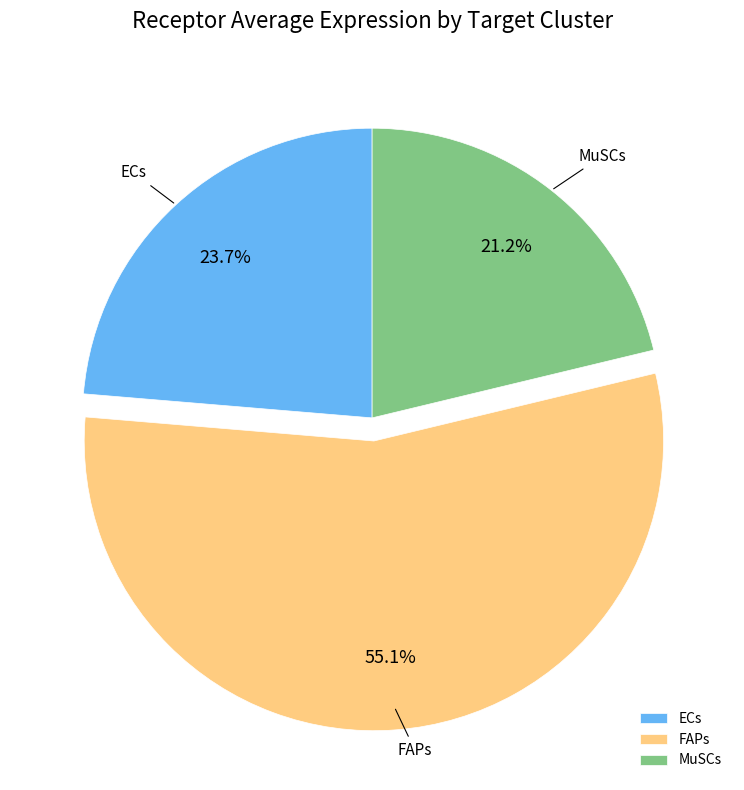

Combined, what portion of the pie is FAPs and ECs?

78.8%